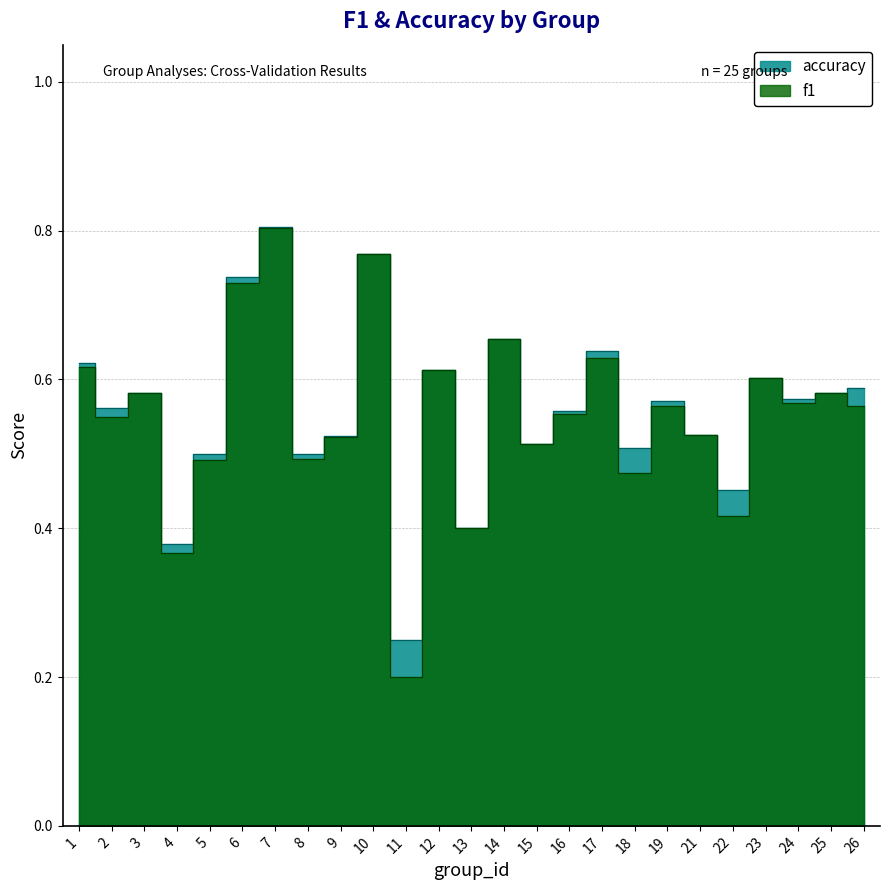

Which series has the largest range (max minus min)?

f1